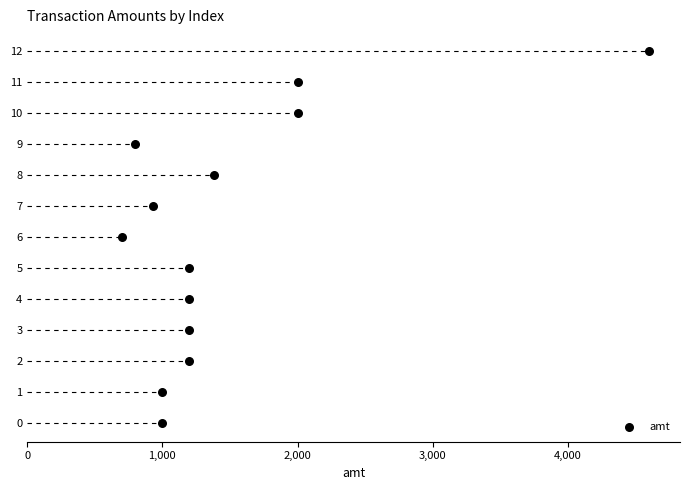

What is the range of Y values (max minus min)?

12